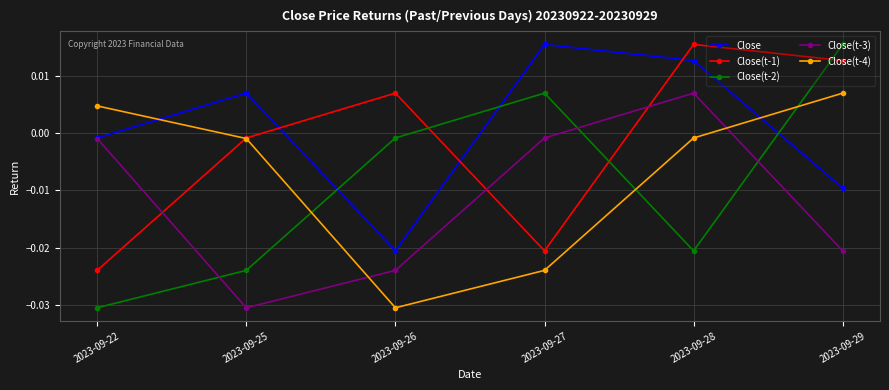

Where does the Close(t-1) series first go above 0?

2023-09-26